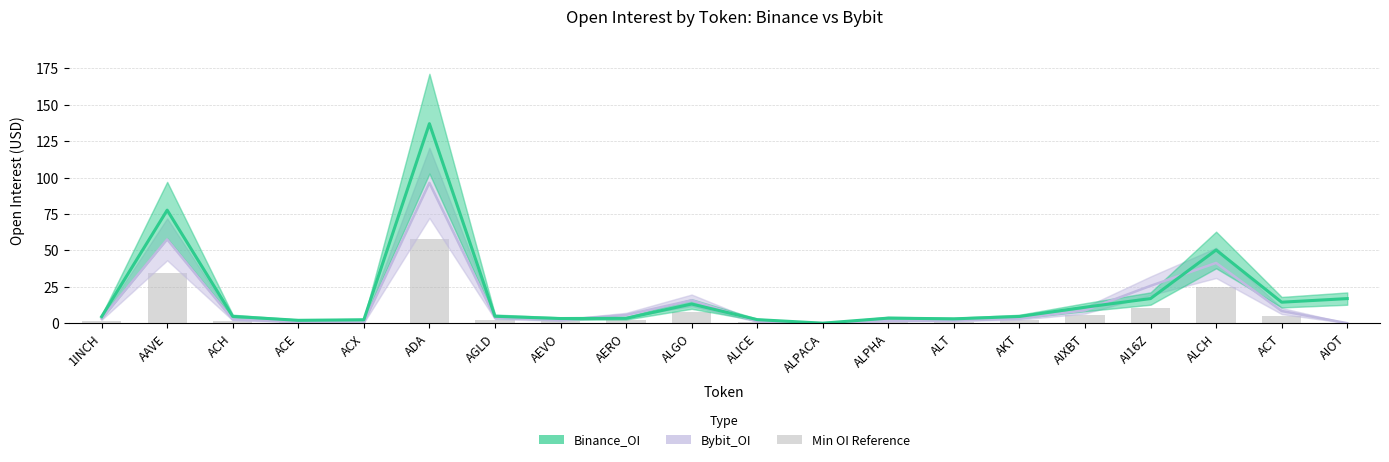

How many positive values does the Bybit_OI series have?

18